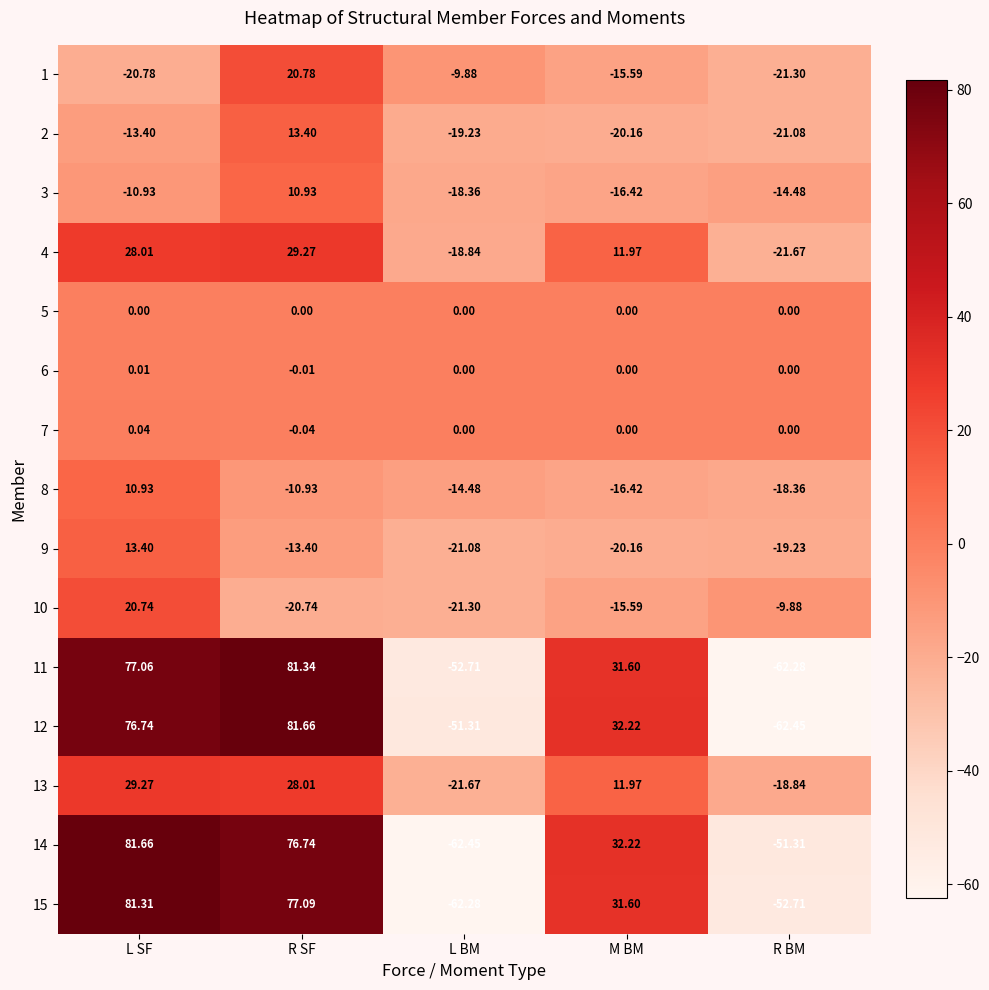

Count the number of categories in the chart.

5